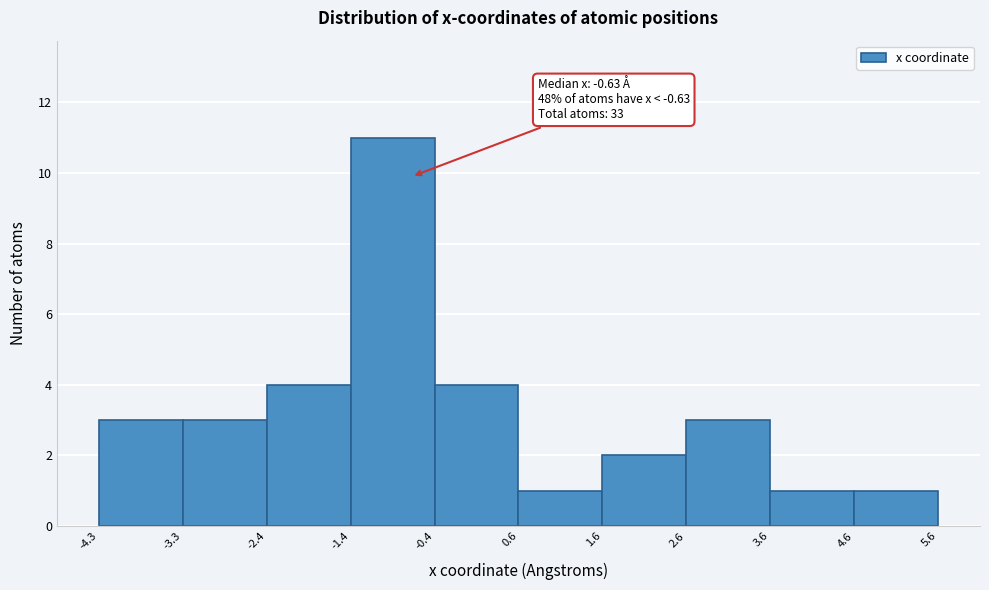

Over which range of the x-axis is the bar tallest?

-1.4 to -0.4